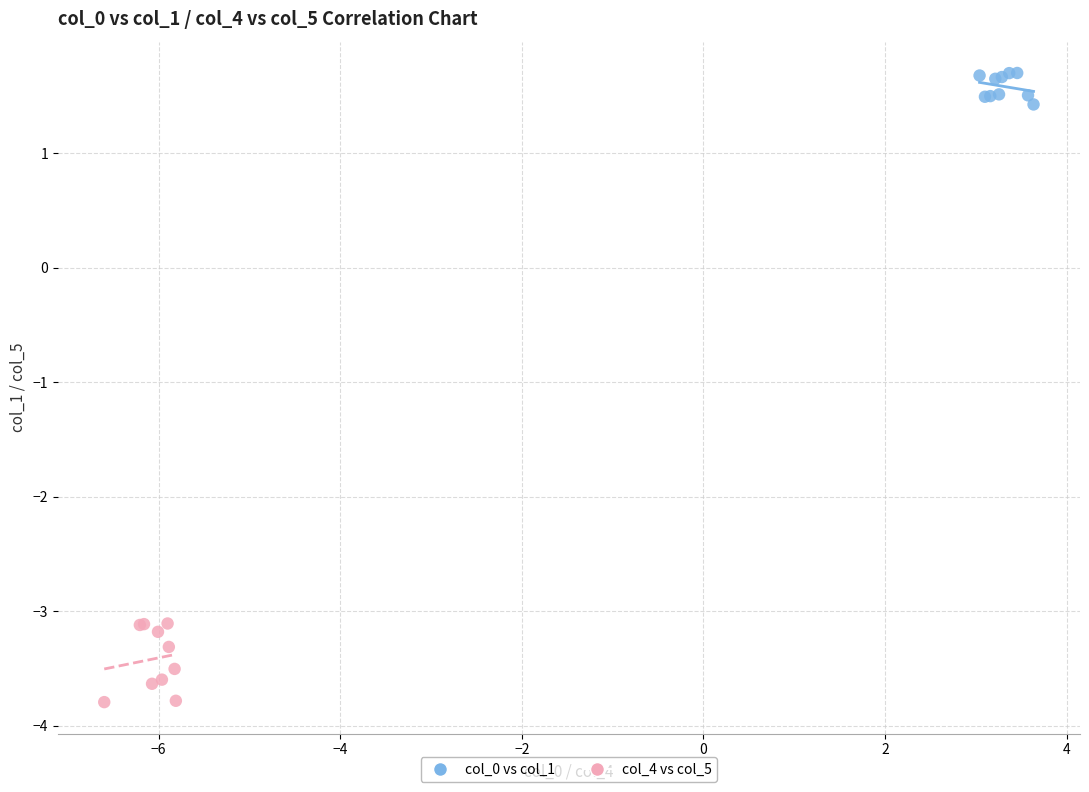

Which series has the widest spread of Y values?

col_4 vs col_5